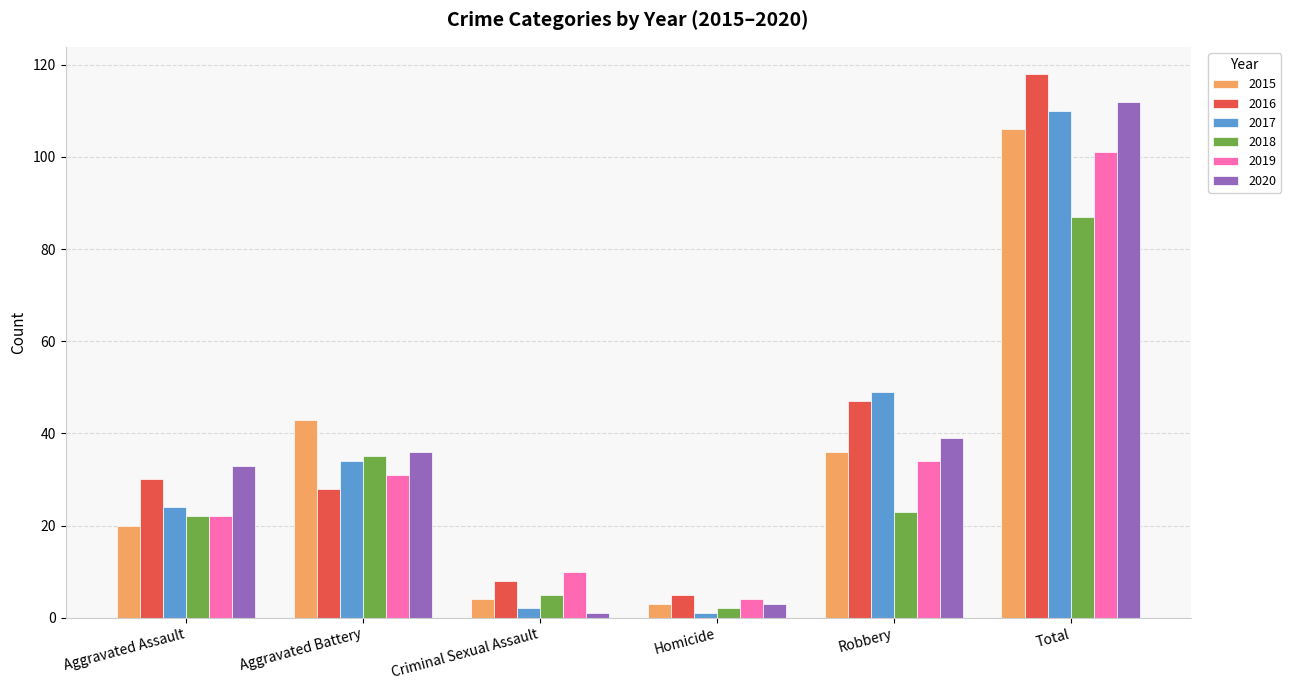

Is the value of 2019 at Aggravated Battery greater than the value of 2016 at Aggravated Battery?

Yes